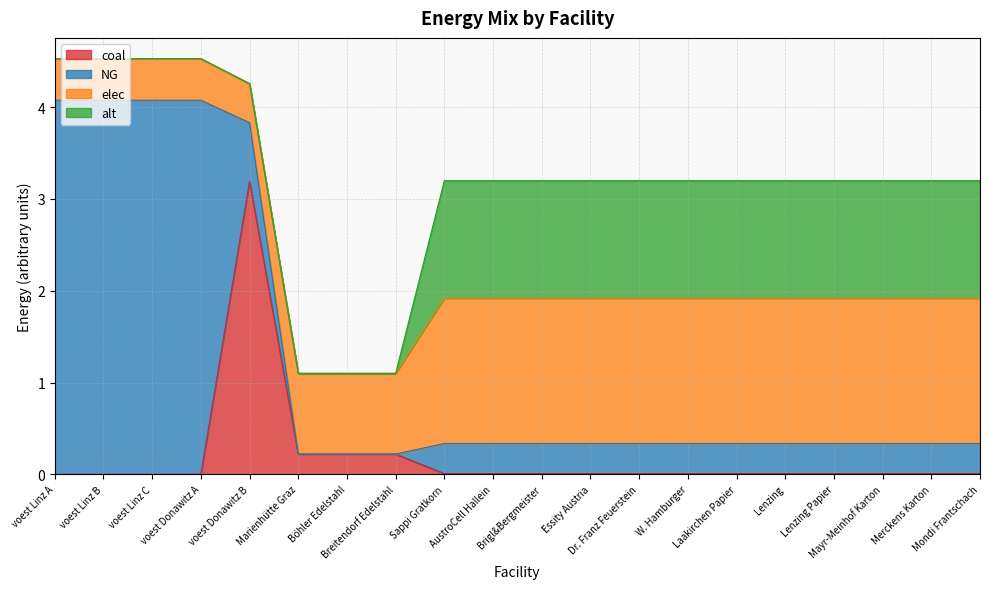

Count the number of categories in the chart.

20